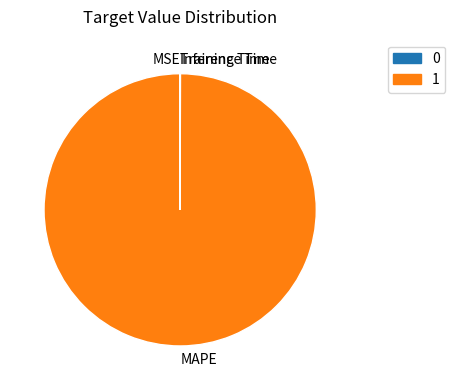

Which category has the biggest portion of the pie?

MAPE